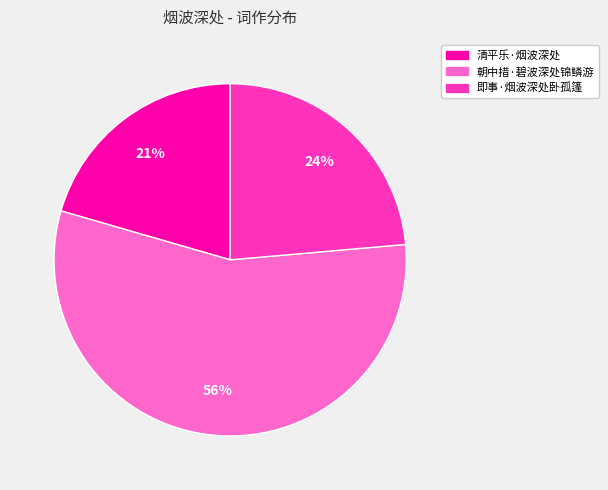

Does 即事·烟波深处卧孤篷 represent more than half of the total?

No